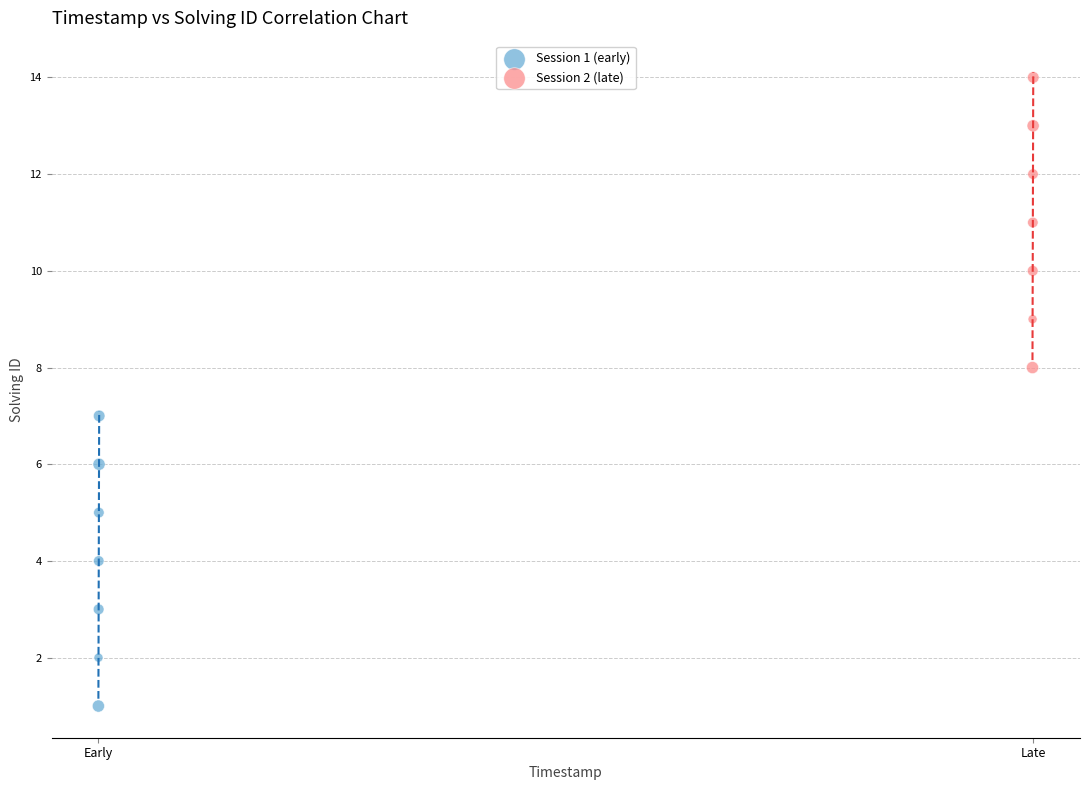

Which series contains the highest Y value?

Session 2 (late)